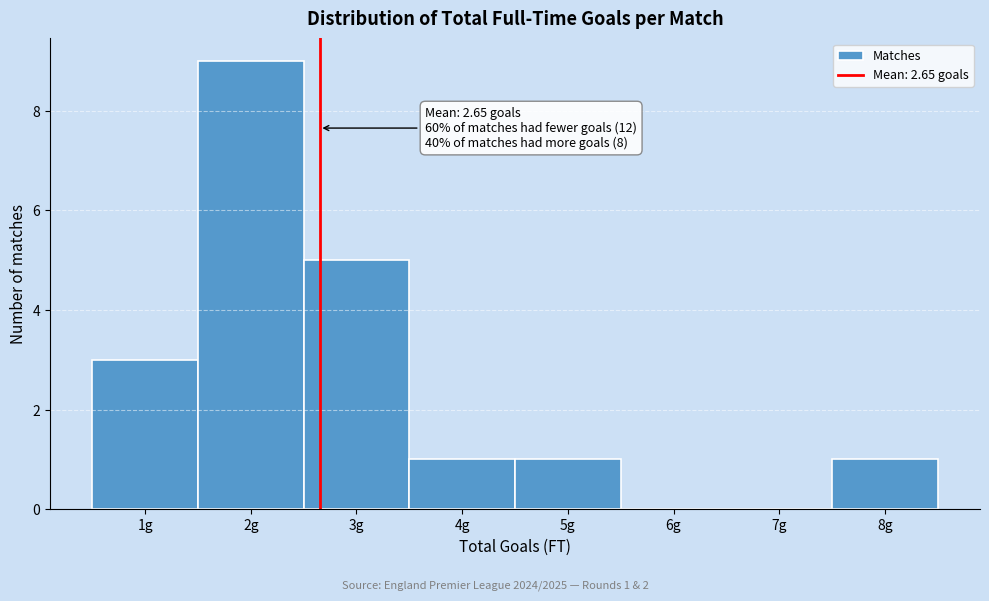

Over which range of the x-axis is the bar tallest?

1.5 to 2.5